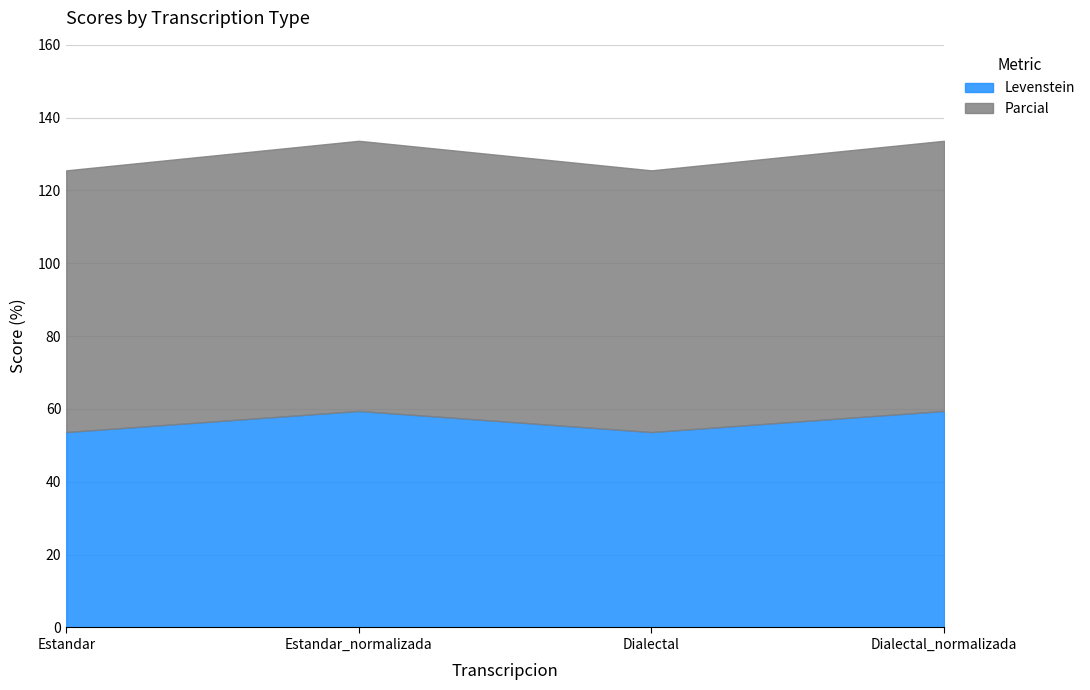

At which label is Parcial closest to 73?

Estandar